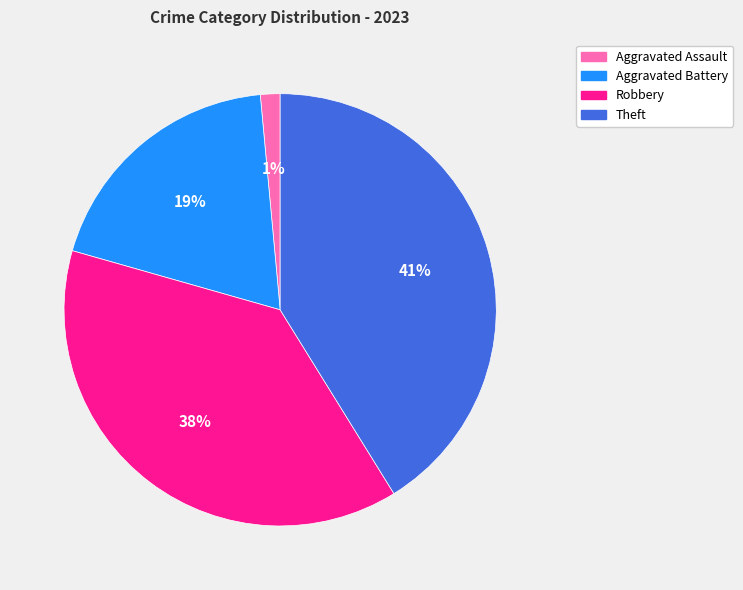

Is the sum of Theft and Aggravated Assault greater than half?

No